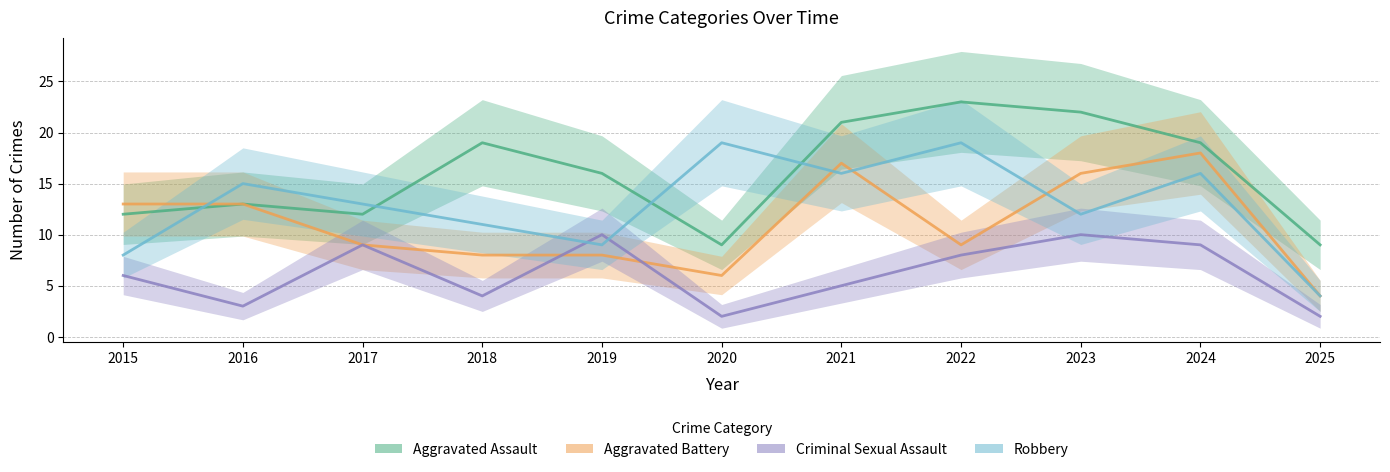

The value of Aggravated Battery at 2018 is 13. True or false?

False